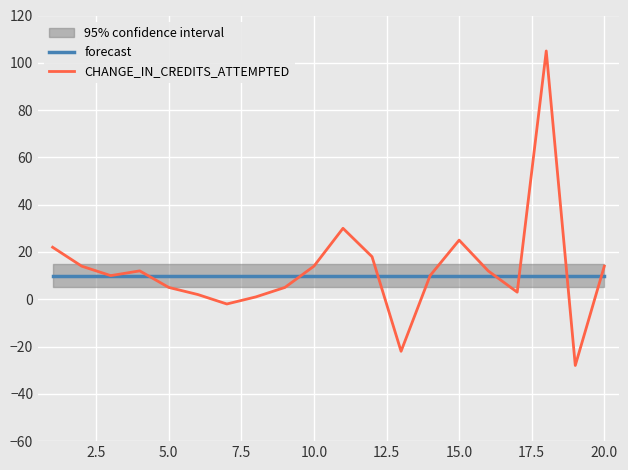

The value of CHANGE_IN_CREDITS_ATTEMPTED at 20.0 is 25. True or false?

False